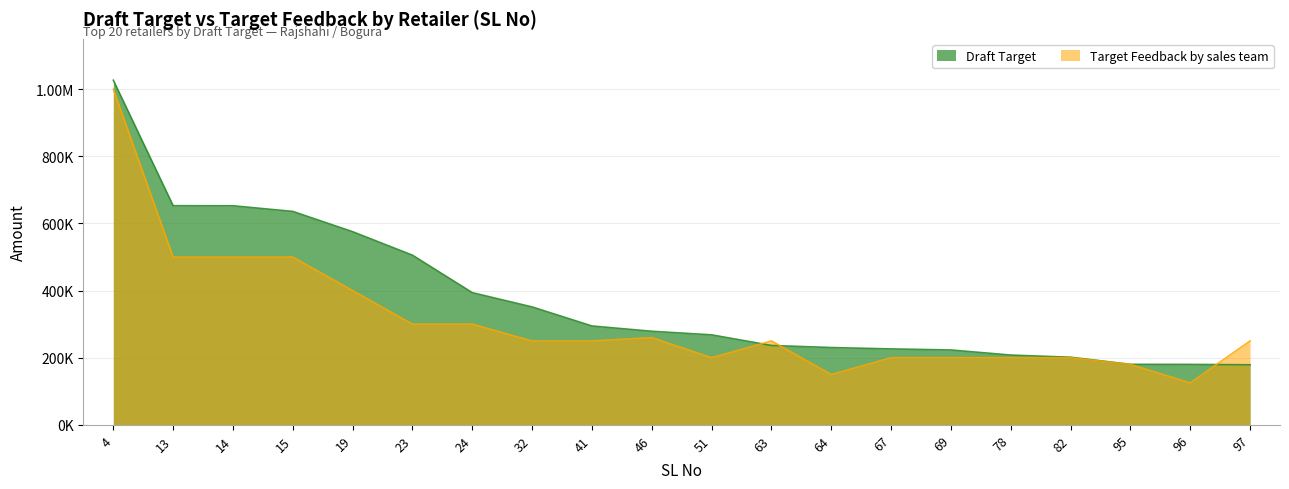

What is the sum of all Target Feedback by sales team values?

6215000.0